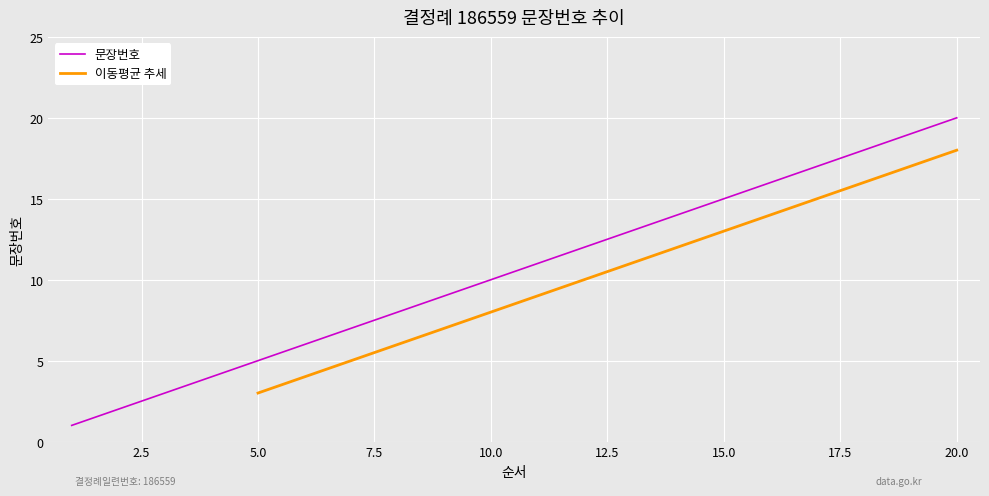

Which label corresponds to the smallest value in the chart?

1